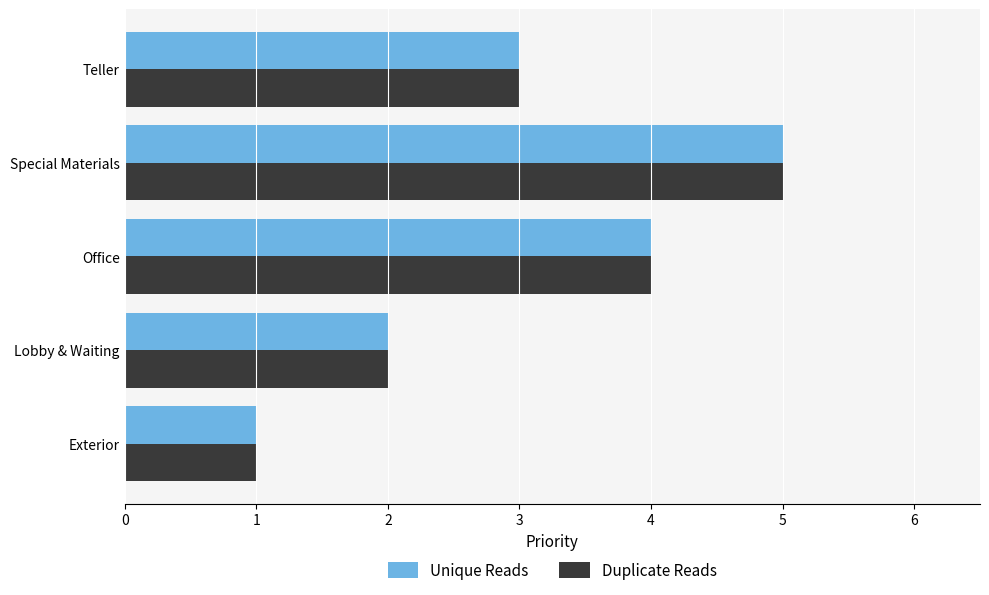

Count the Duplicate Reads values in the range 2 to 4.

3